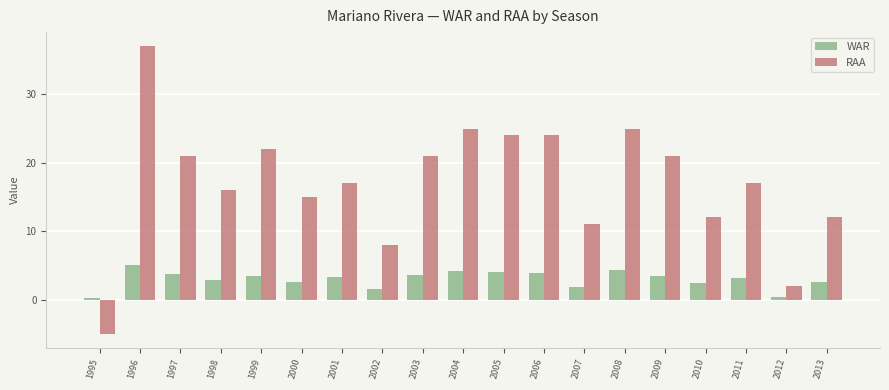

True or false: RAA has a value of 37.4 at 1999.

False